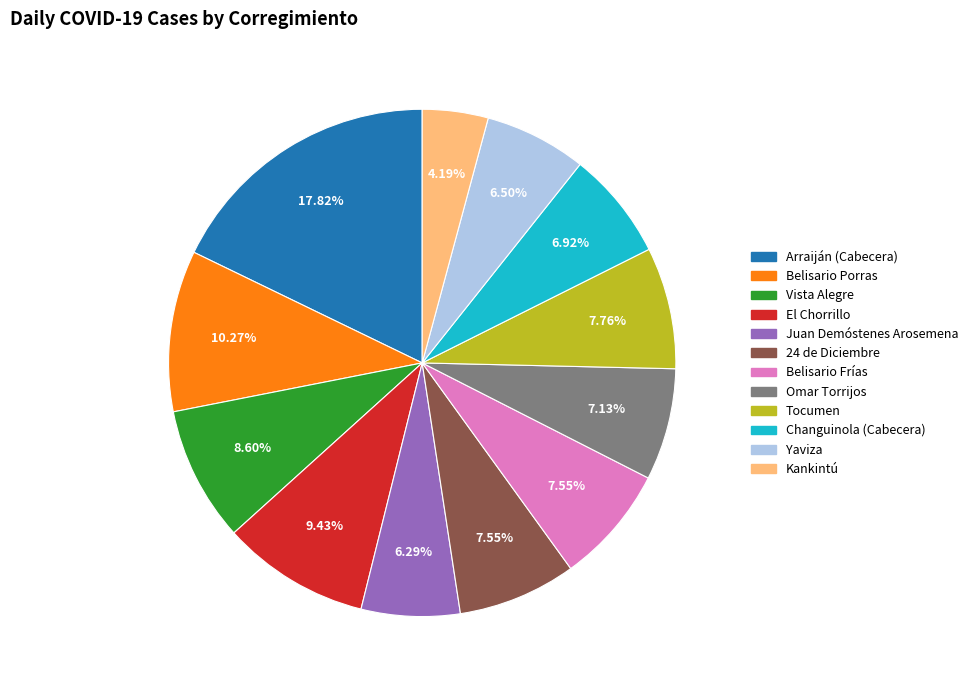

What percentage is the Belisario Frías slice, to the nearest percent?

8%